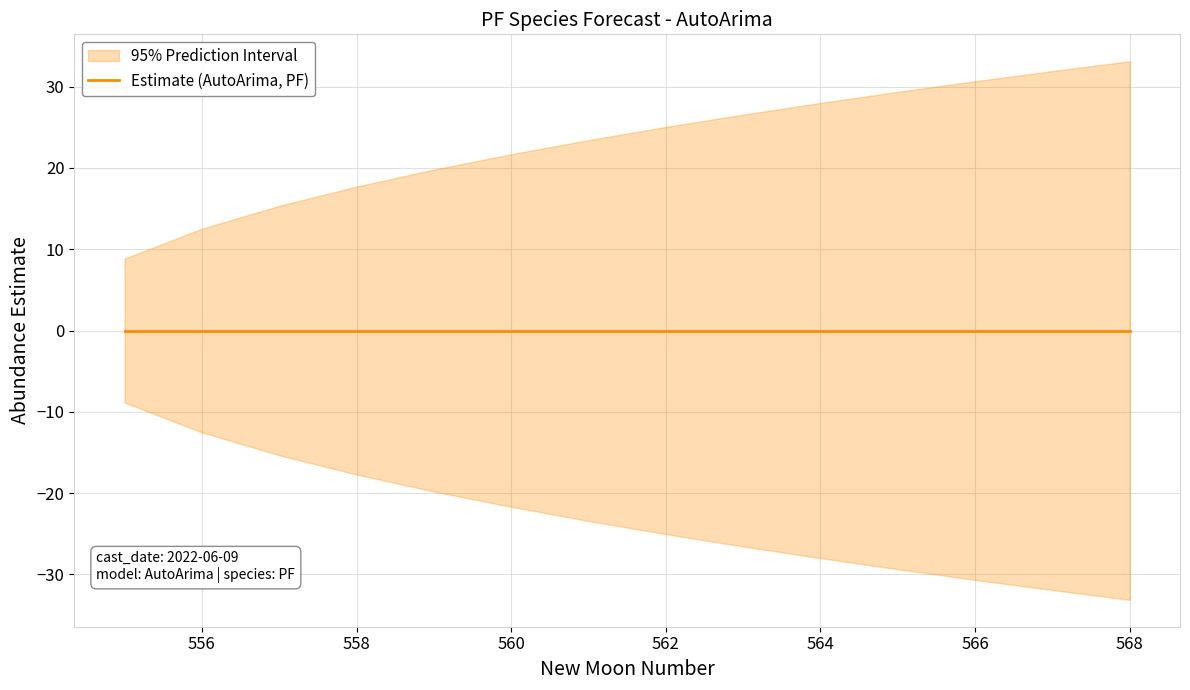

What is the difference between the lower_pi values at 556 and 562?

12.5